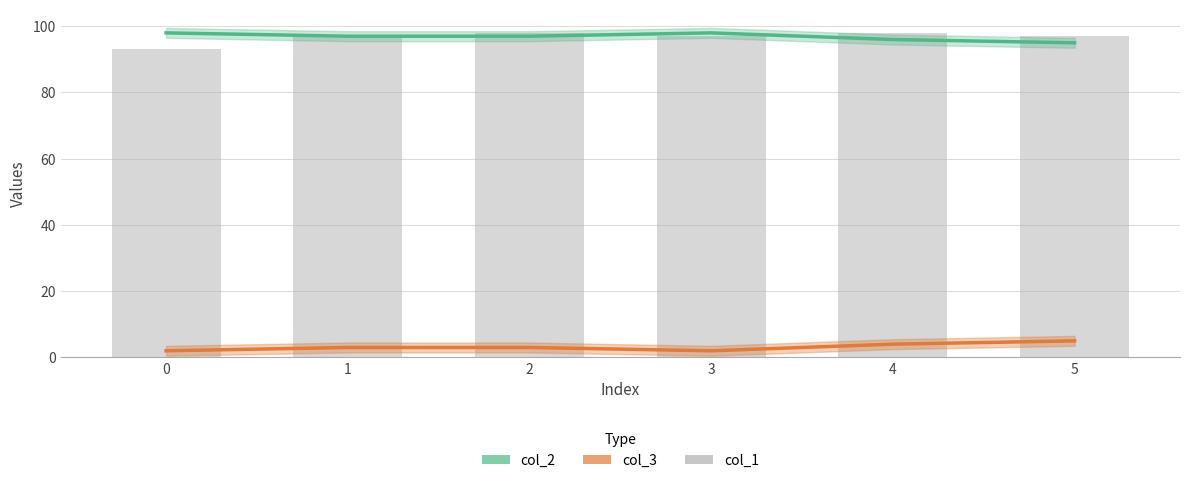

What is the difference between the highest and lowest values at 0?

96